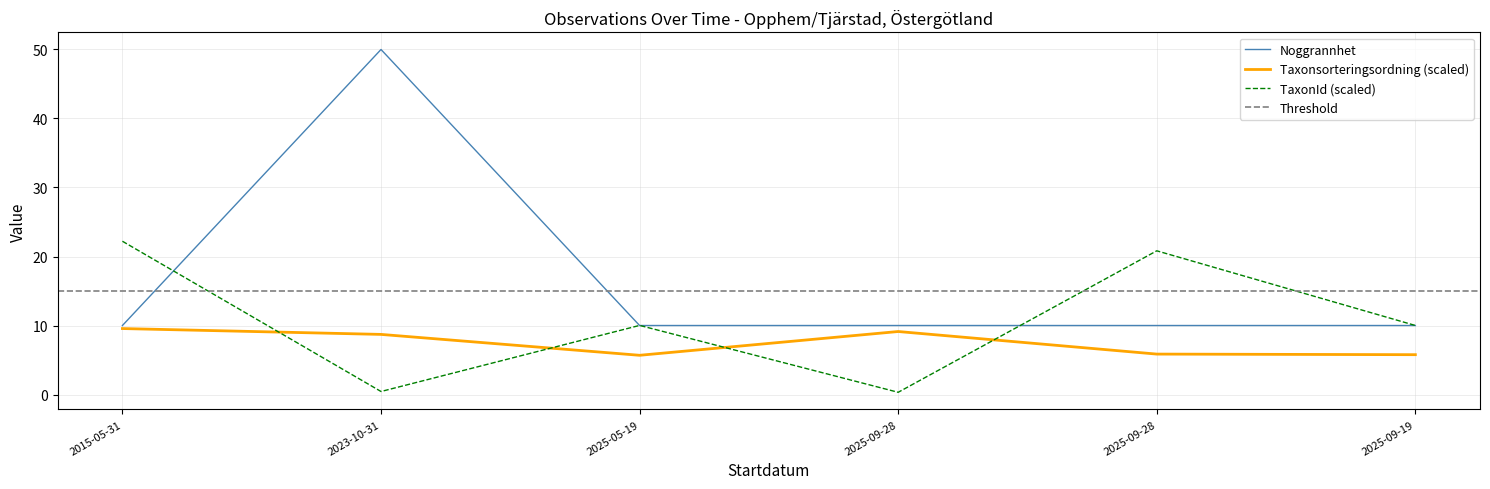

Reading left to right, list all the values displayed in this chart.

Noggrannhet: 10.0	50.0	10.0	10.0	10.0	10.0
Taxonsorteringsordning: 9.6	8.7	5.7	9.1	5.9	5.8
TaxonId: 22.2	0.4	10.0	0.3	20.8	10.0